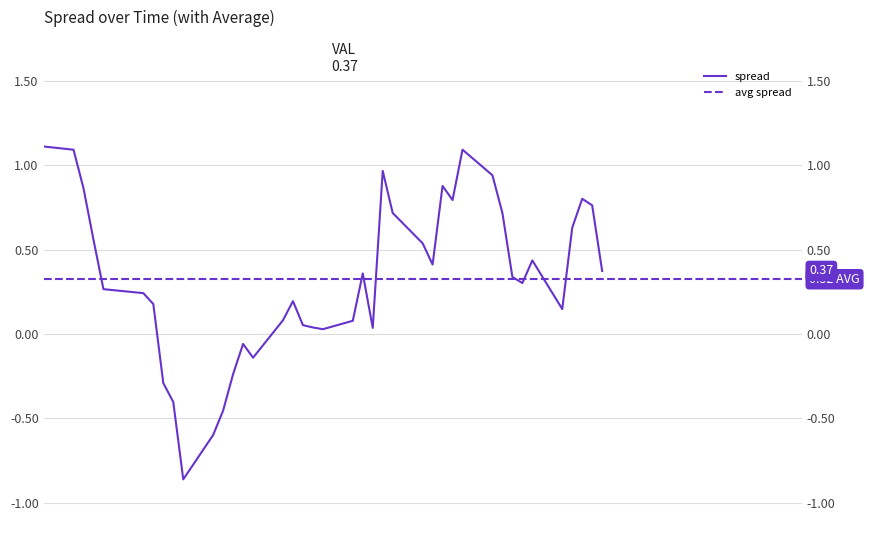

Reading left to right, transcribe all the data shown in this chart.

1.1	1.1	0.9	0.6	0.3	0.2	0.2	-0.3	-0.4	-0.9	-0.6	-0.5	-0.2	-0.1	-0.1	0.1	0.2	0.1	0.0	0.0	0.1	0.4	0.0	1.0	0.7	0.5	0.4	0.9	0.8	1.1	0.9	0.7	0.3	0.3	0.4	0.1	0.6	0.8	0.8	0.4